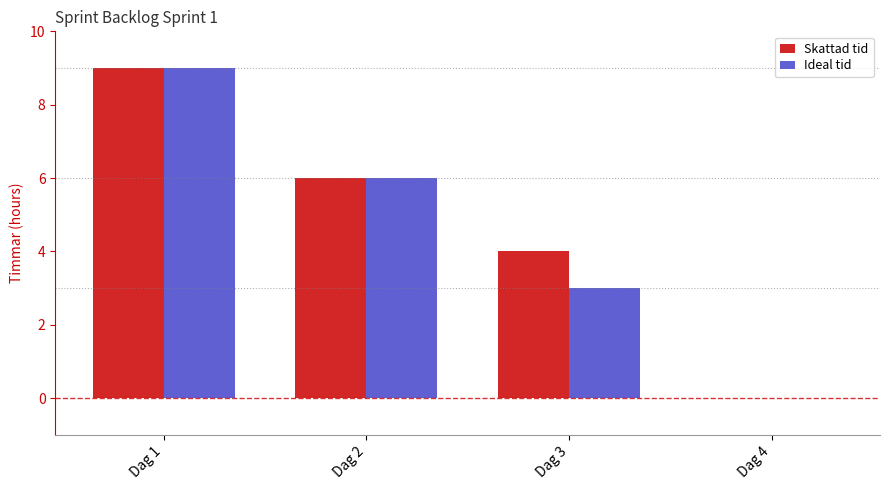

What is the approximate value of Skattad tid at Dag 1?

9